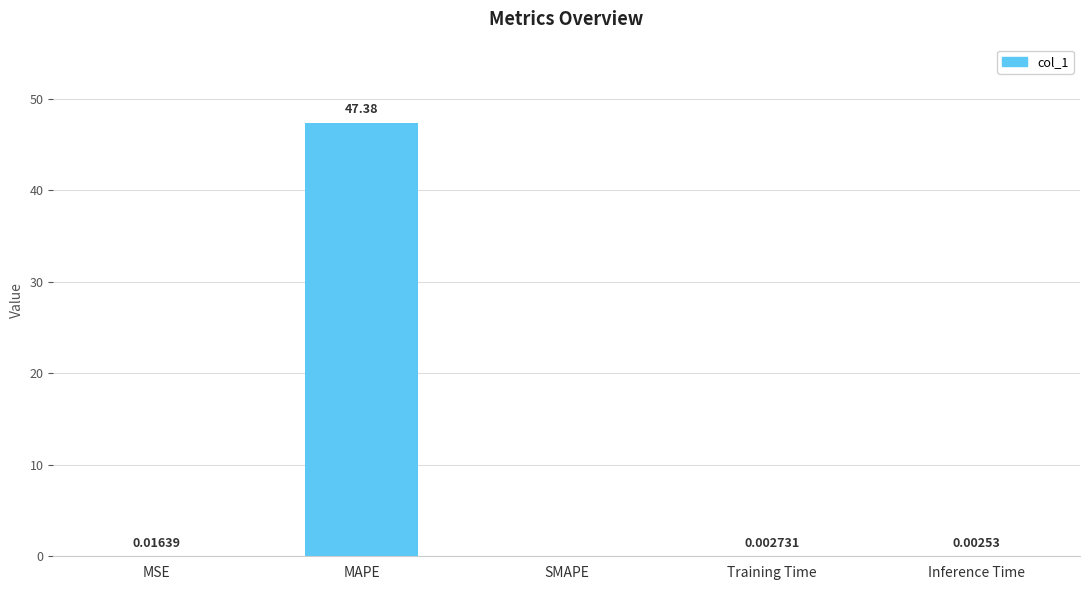

What is the sum of all values?

47.4